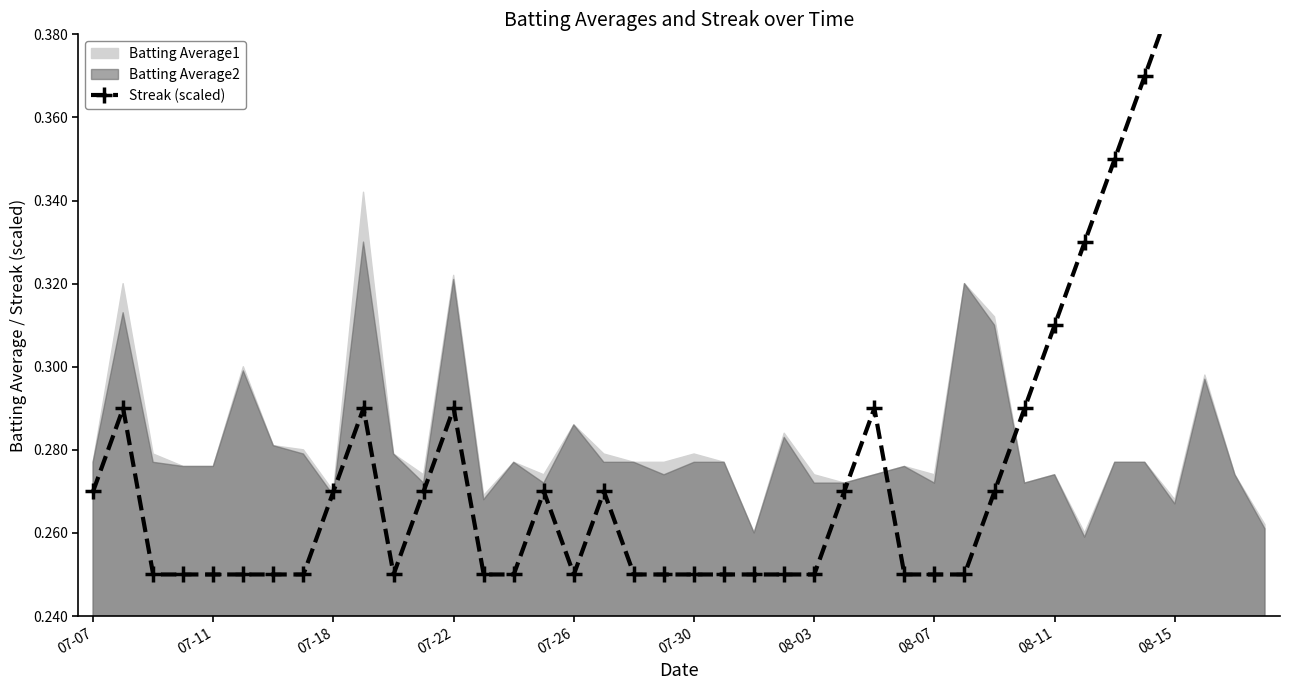

What position from the right is 21?

19